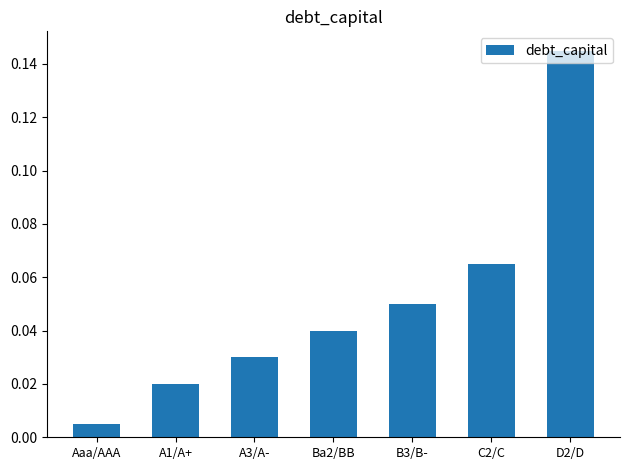

Where is the data nearest to the value 0?

Aaa/AAA